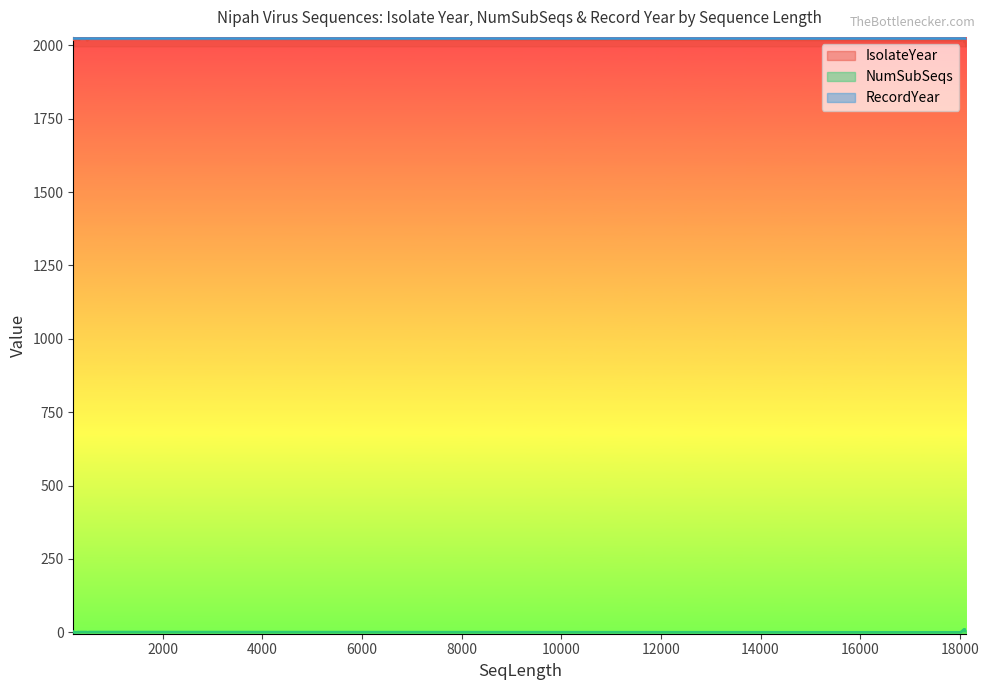

What is the minimum value for RecordYear?

2024